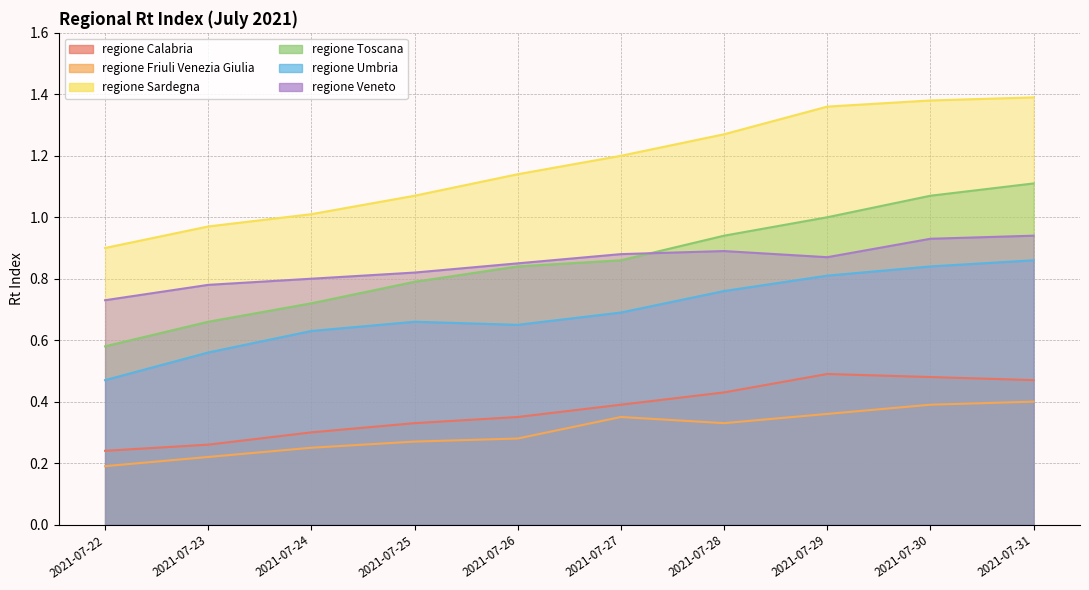

Does the chart display data point markers on the line(s)?

No